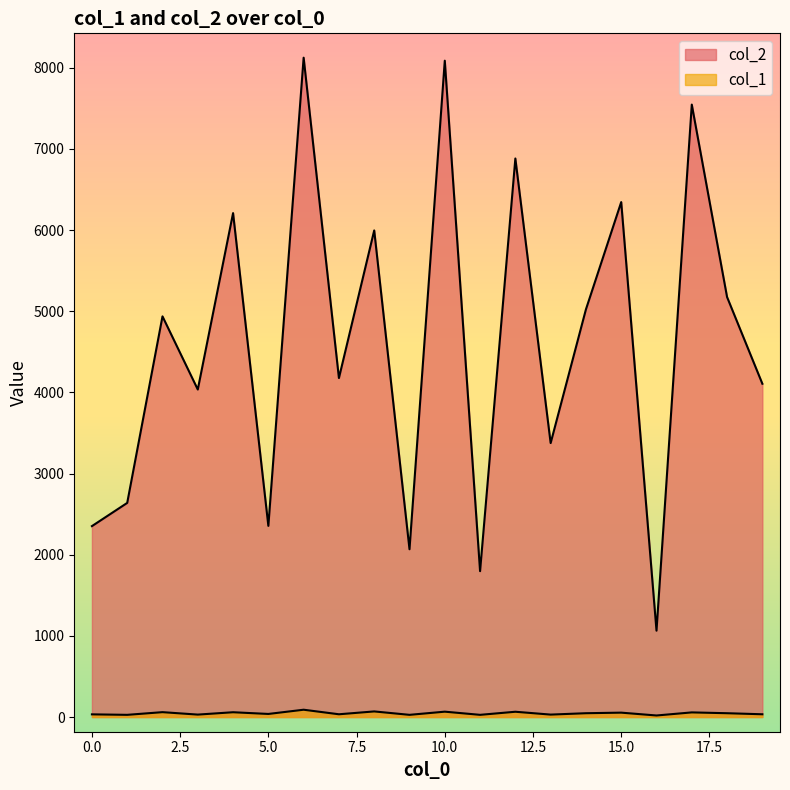

Does the chart have visible grid lines?

No